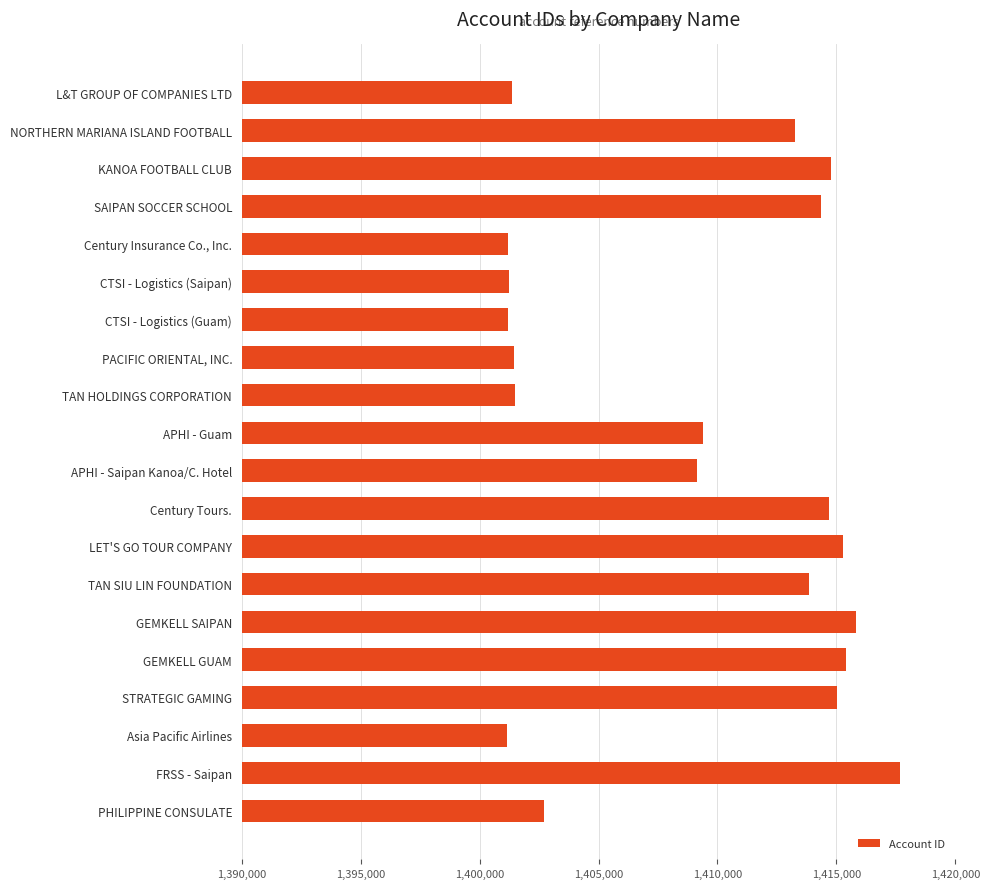

What is the difference between the maximum and second lowest values?

16487